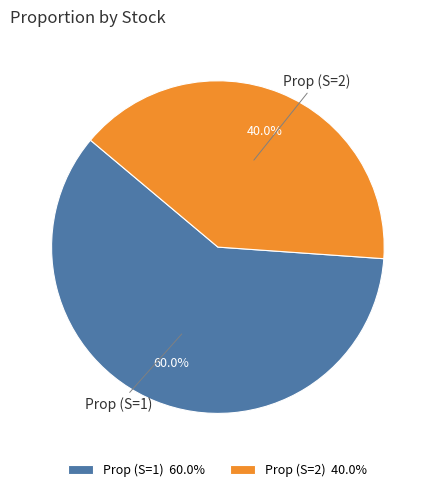

How many slices are in this pie chart?

2